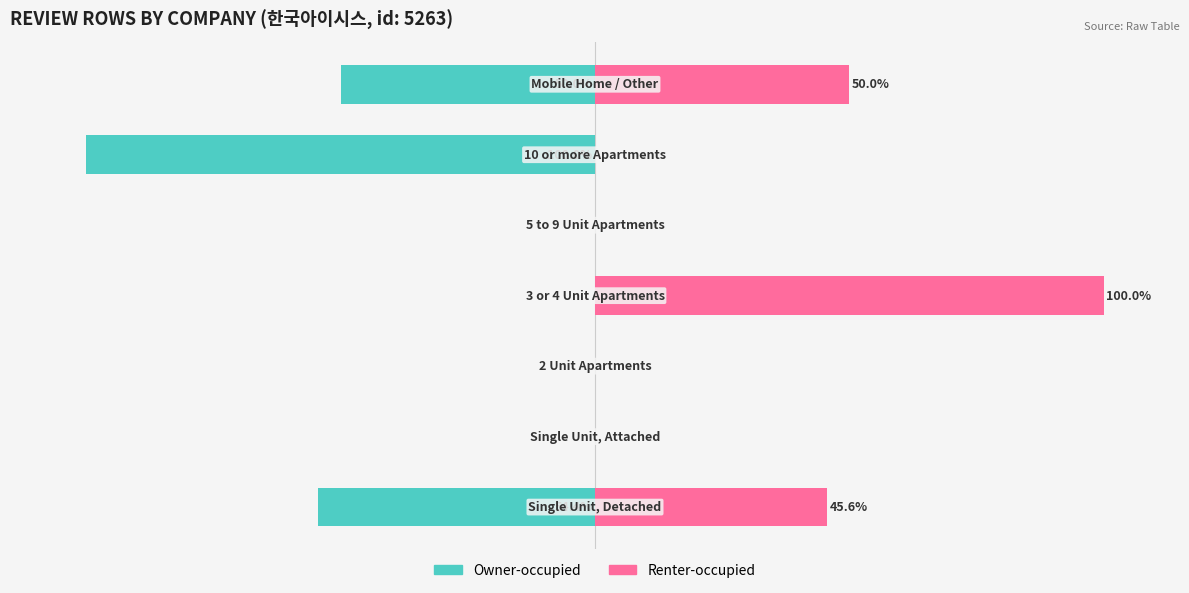

Reading left to right, extract all data points from this chart.

Owner-occupied: -54.4	0.0	0.0	0.0	0.0	-100.0	-50.0
Renter-occupied: 45.6	0.0	0.0	100.0	0.0	0.0	50.0